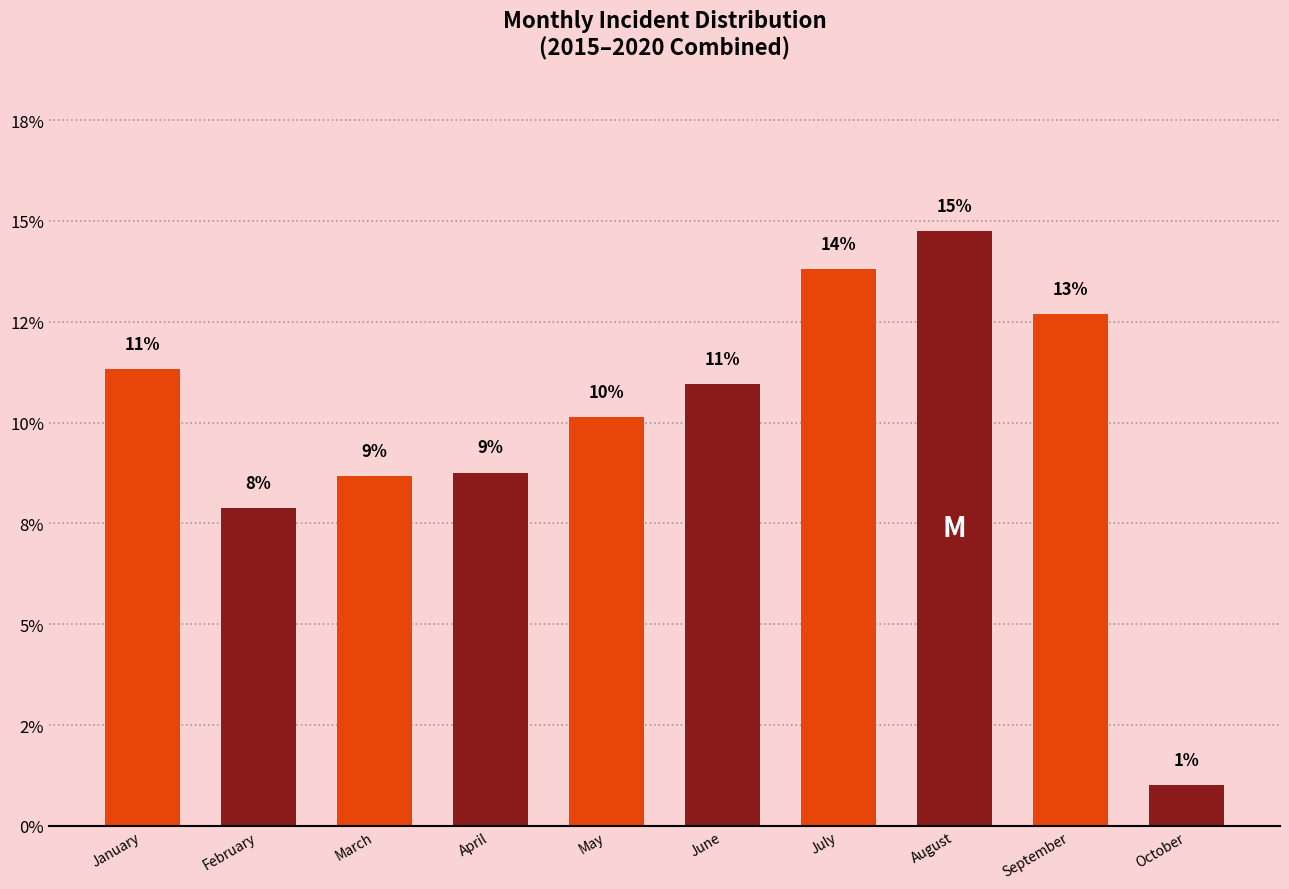

Are the bars horizontal?

No